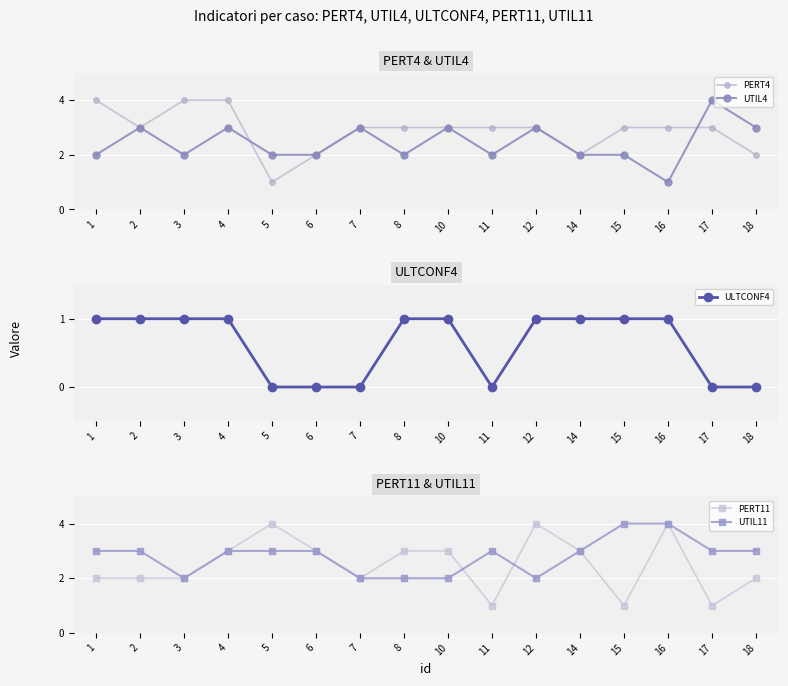

What are all the series names shown in the legend?

PERT4, UTIL4, ULTCONF4, PERT11, UTIL11